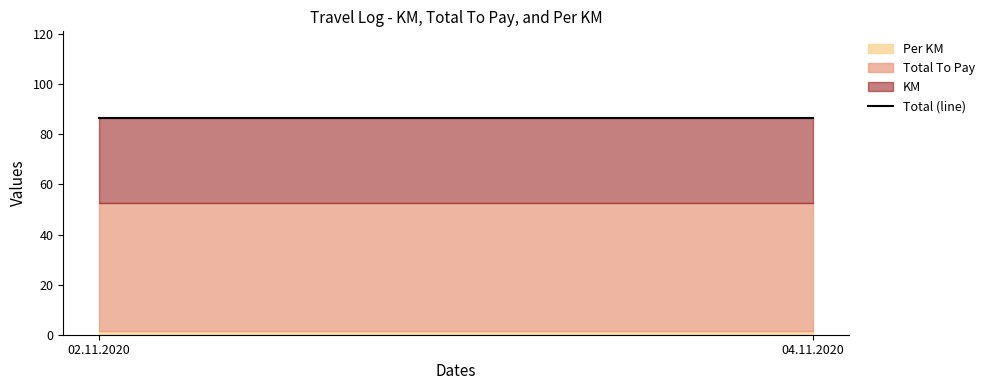

Where is KM nearest to the value 34?

02.11.2020